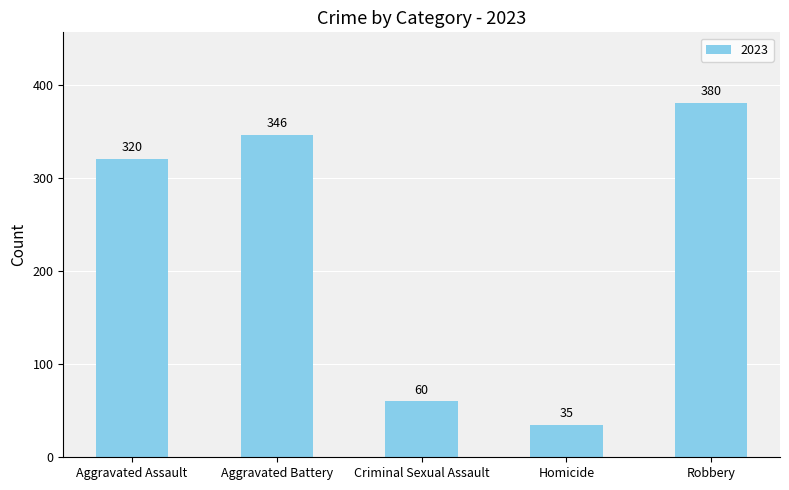

What is the sum of the values at Aggravated Battery and Criminal Sexual Assault?

406